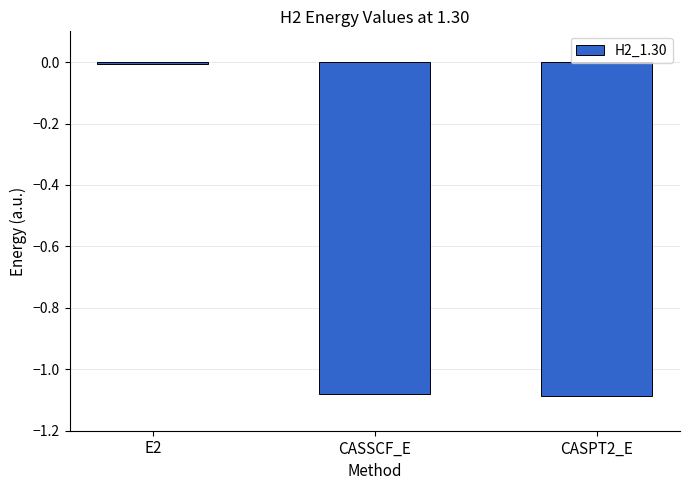

At which label does the data first exceed -1?

E2